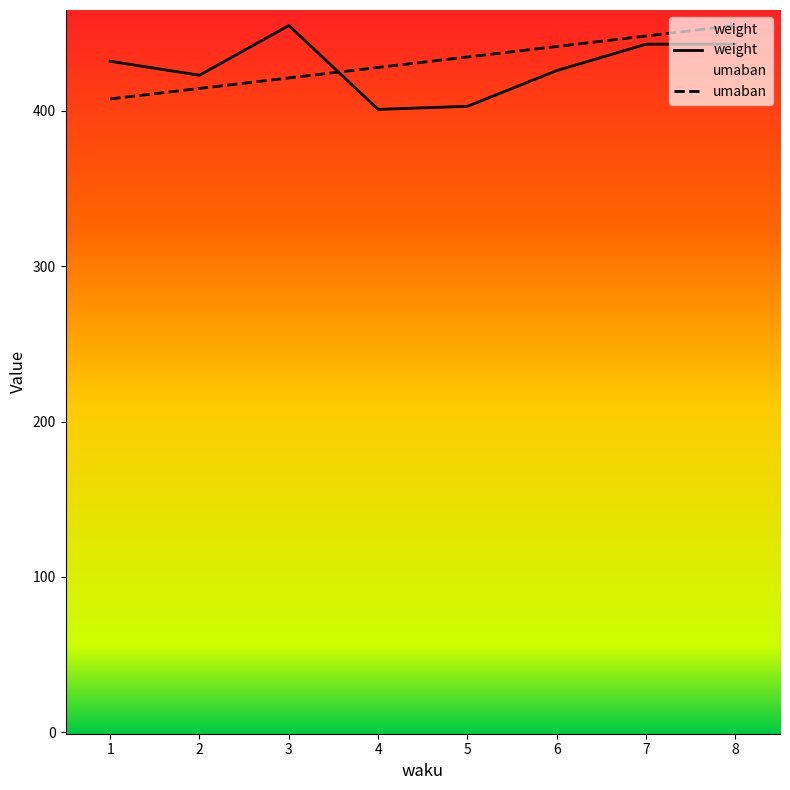

Rank the series by their average value, from highest to lowest.

umaban, weight